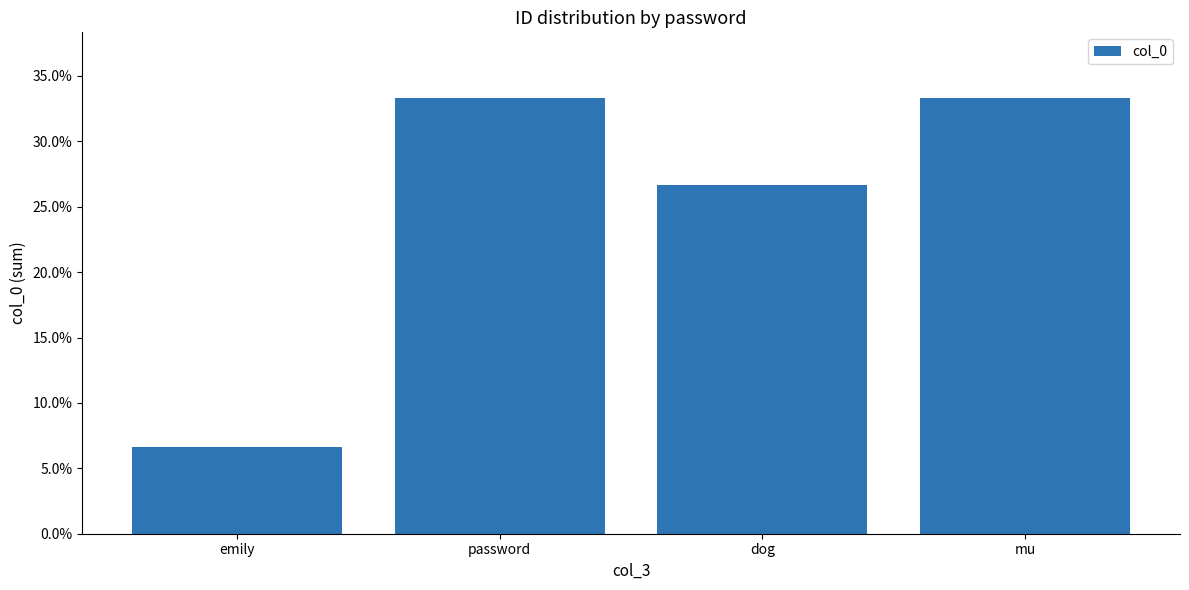

The chart shows a value of 0.3 at password. True or false?

True